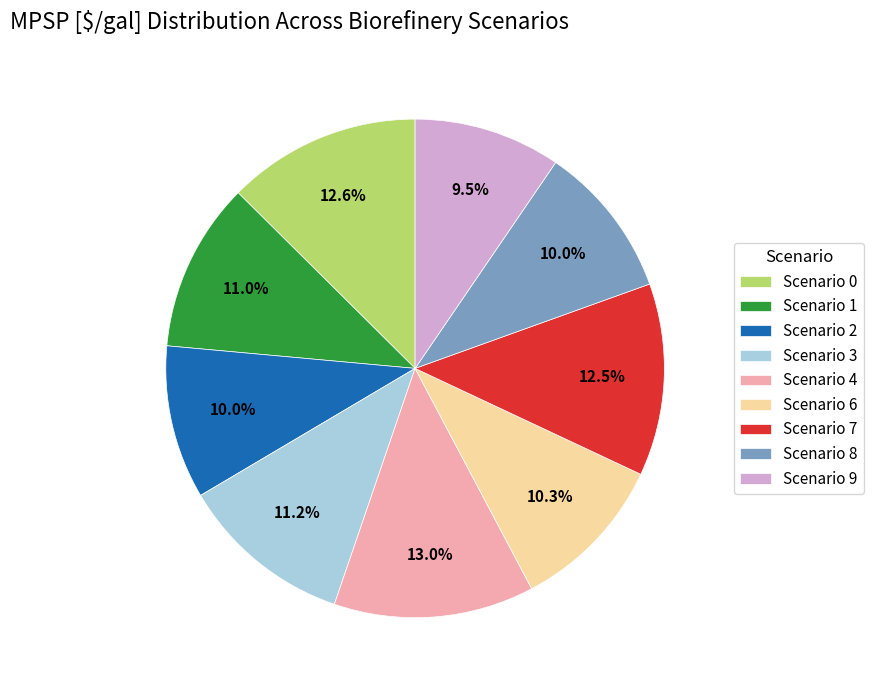

Count the number of slices in the pie.

9